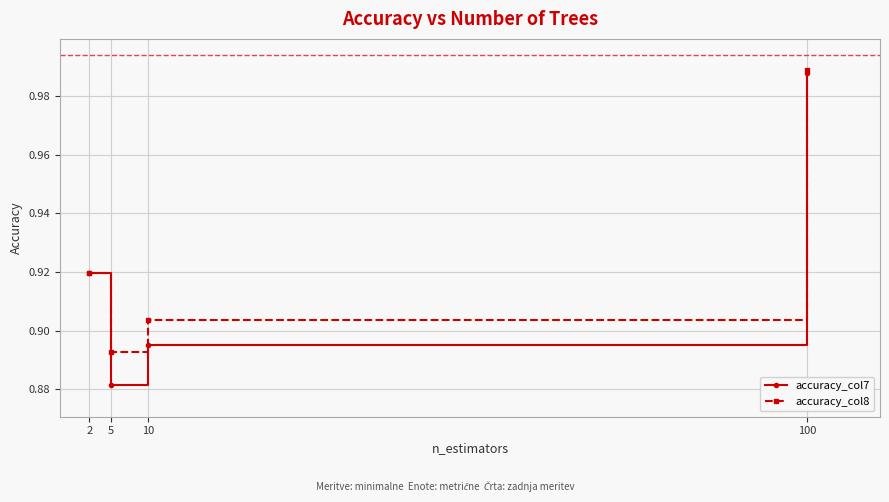

Which series has the largest total across all categories?

accuracy_col8